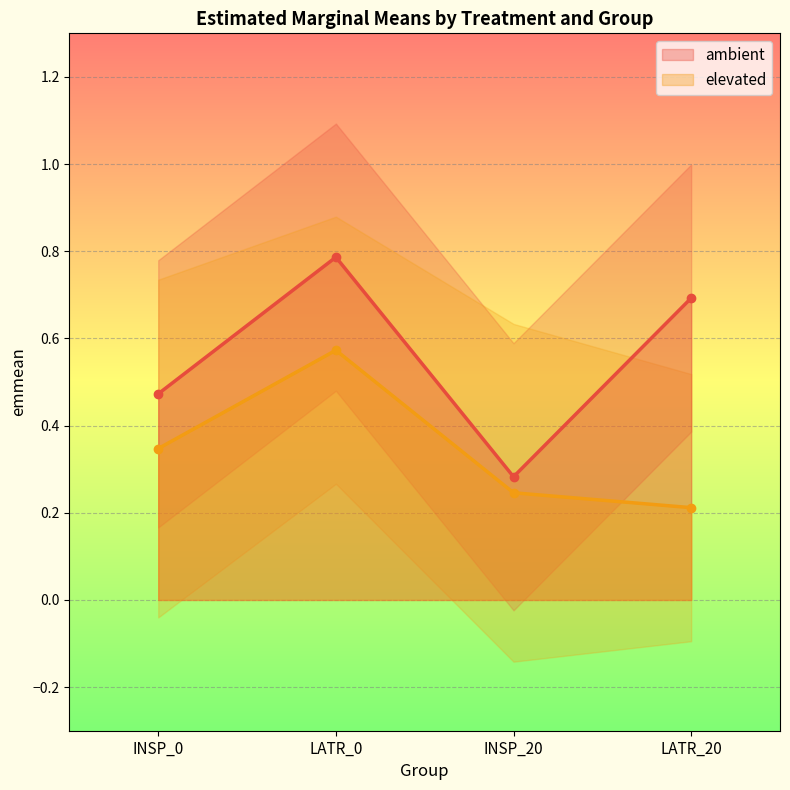

Which label corresponds to the smallest value in the chart?

LATR_20